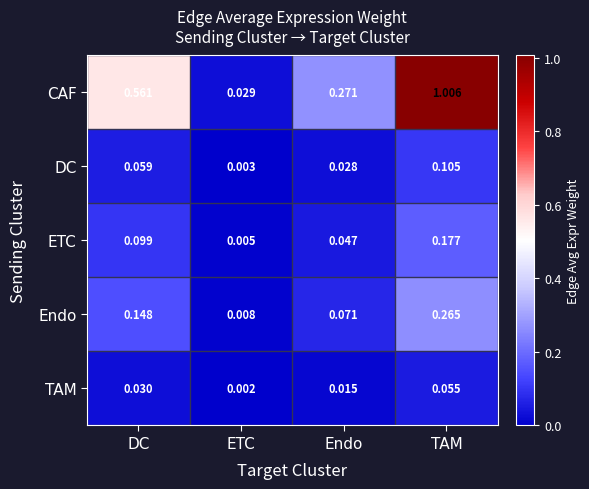

At TAM, list the series in order from largest to smallest.

CAF, Endo, ETC, DC, TAM